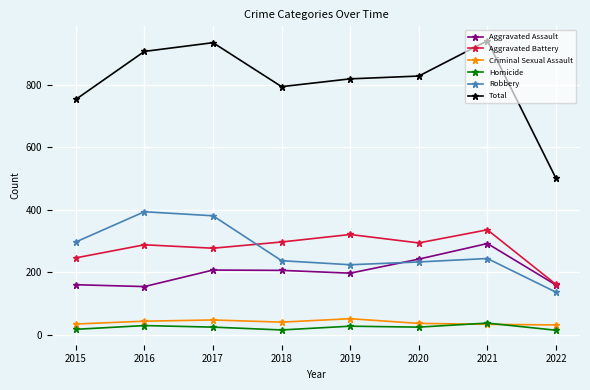

Which series changed the most between 2016 and 2022?

Total